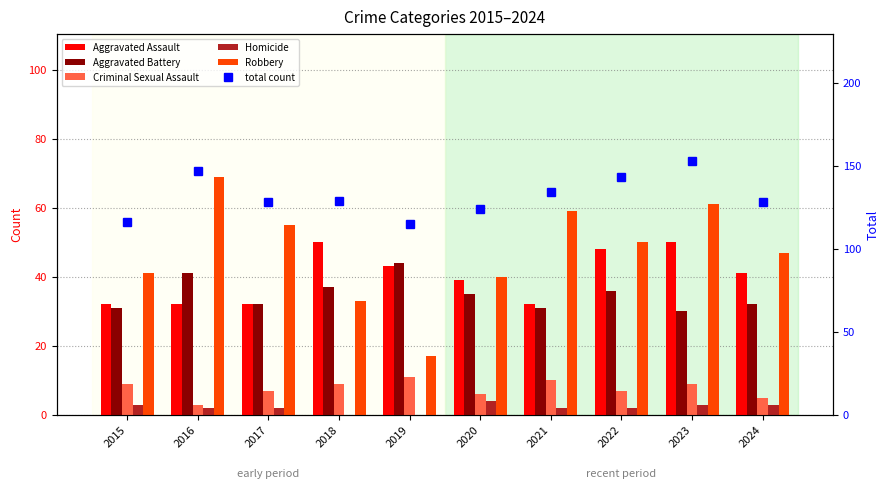

List the series in order of their peak value, highest first.

total count, Robbery, Aggravated Assault, Aggravated Battery, Criminal Sexual Assault, Homicide